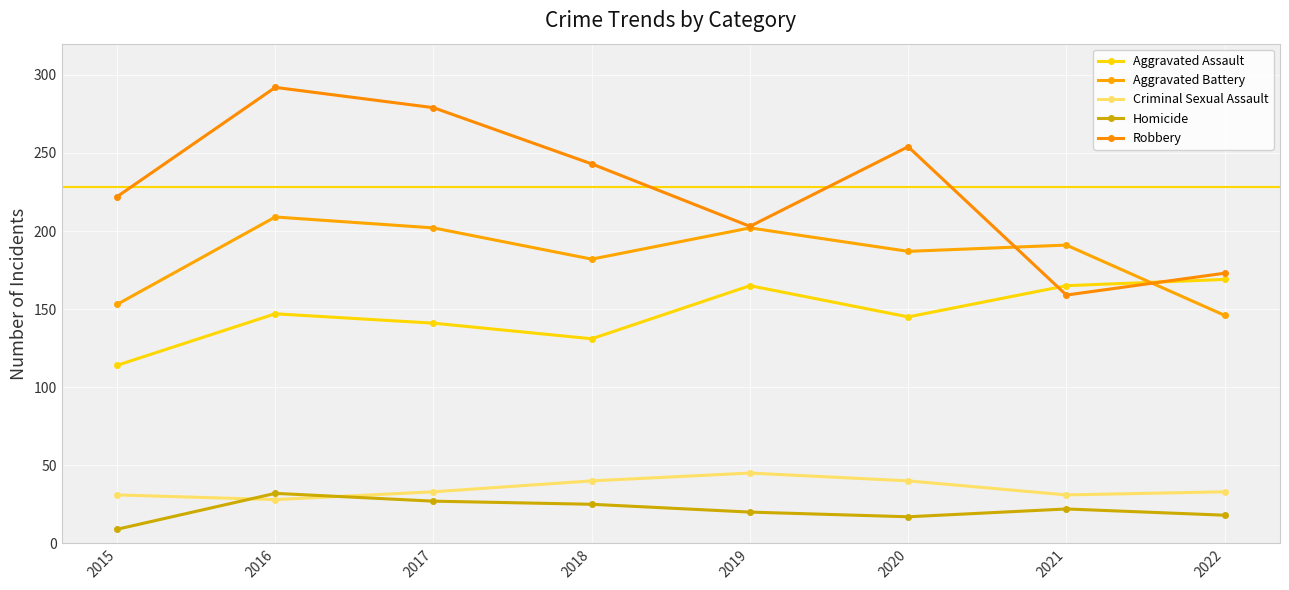

True or false: Robbery has more than 1 points higher than both neighbors.

True